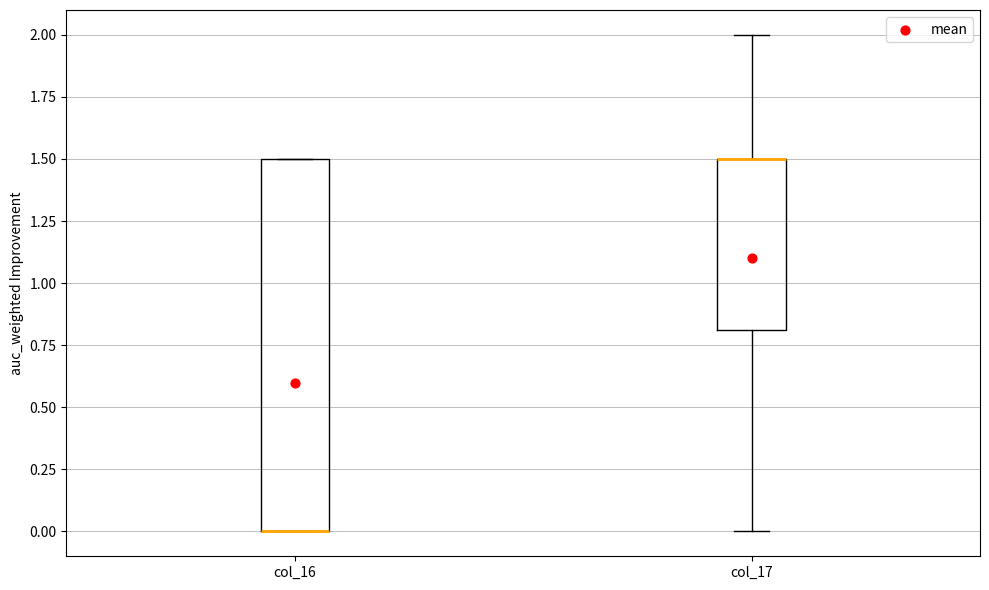

Comparing the boxes themselves (not the whiskers), which one is the tallest?

col_16